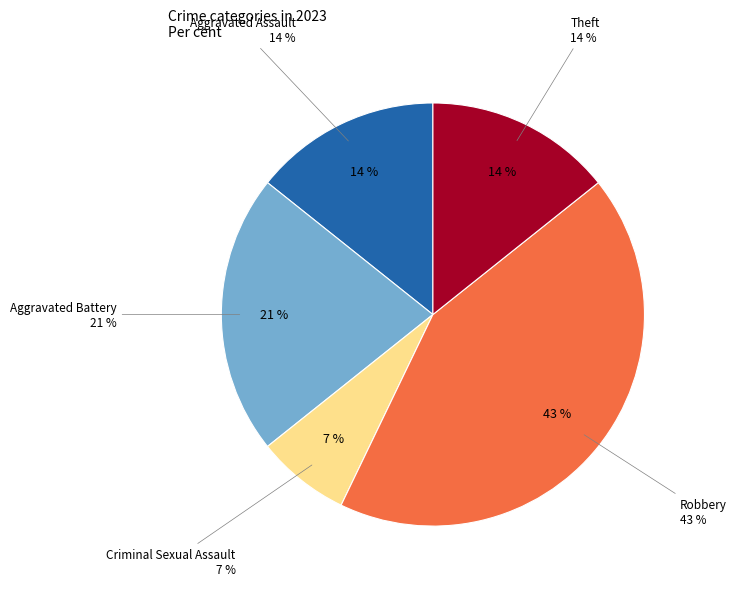

Is it true that Arson is 1% of the pie?

False